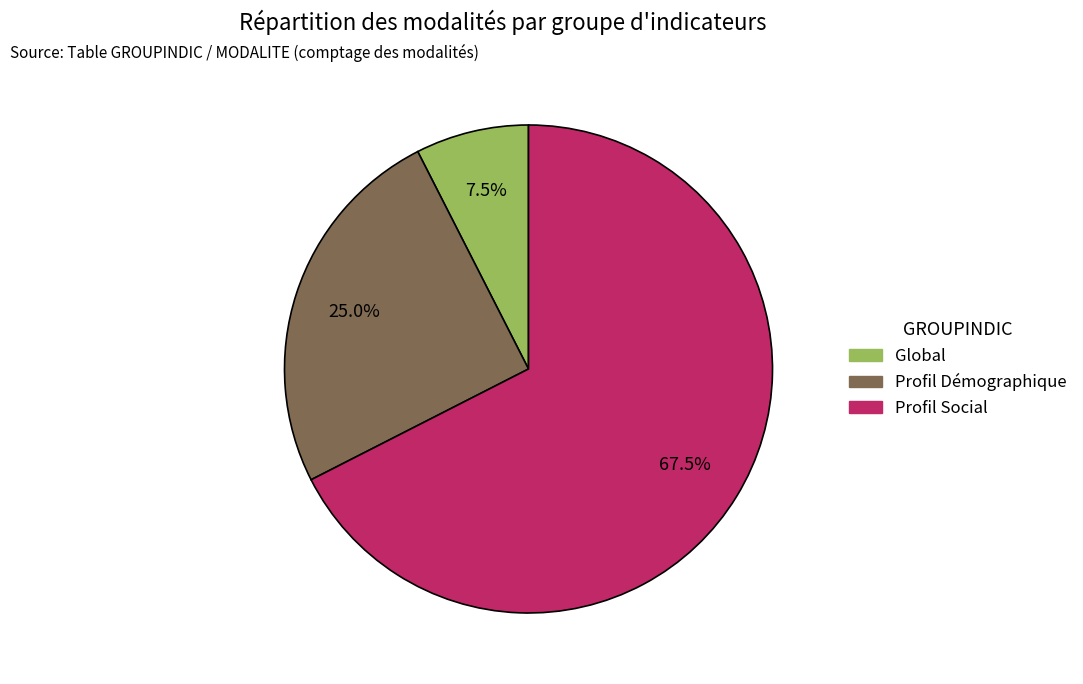

Is there a majority slice in this chart?

Yes